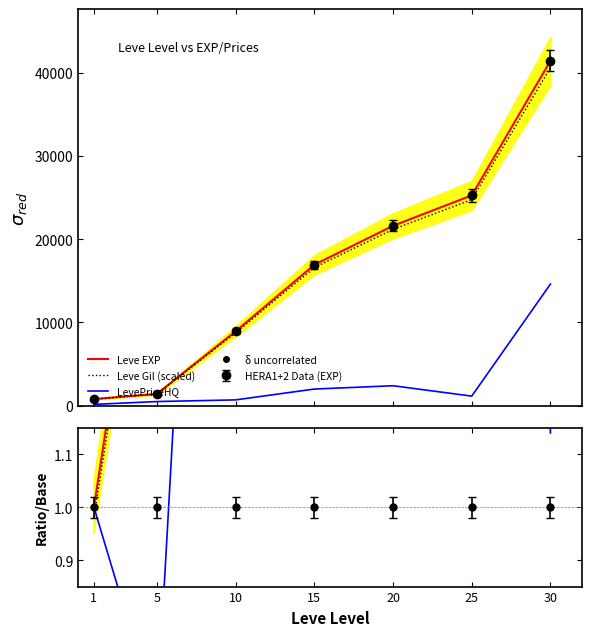

In LevePriceNQ, how many points are higher than both neighbors (excluding endpoints)?

1